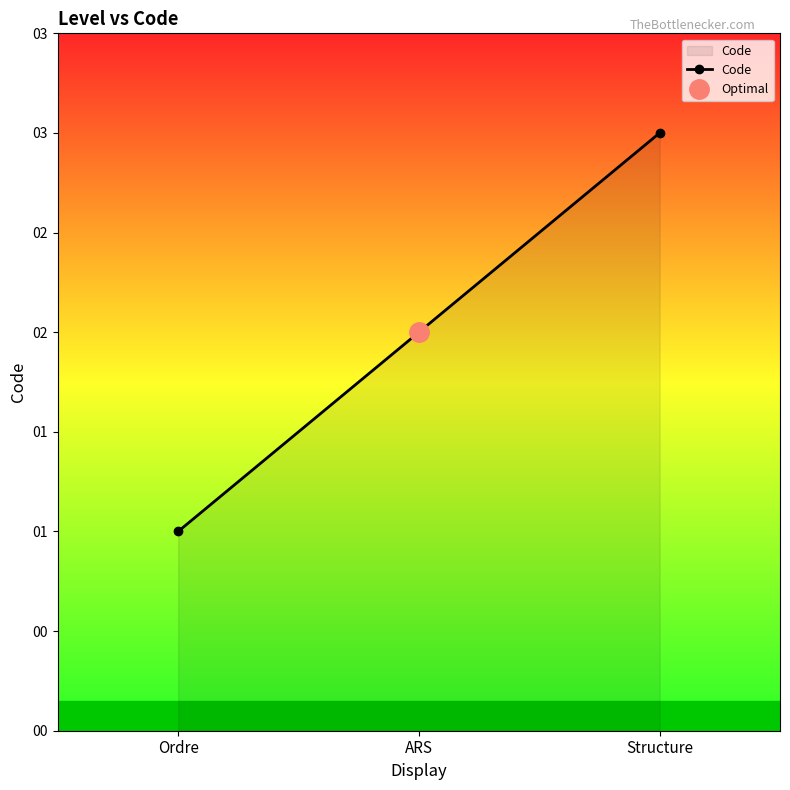

List the labels in order of value, largest first.

Structure, ARS, Ordre